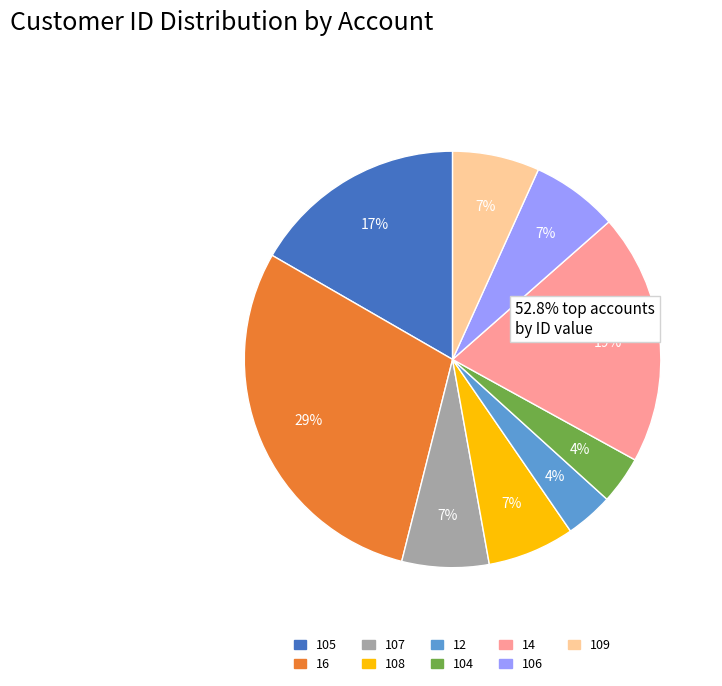

Do 14 and 12 together represent more than half of the pie?

No